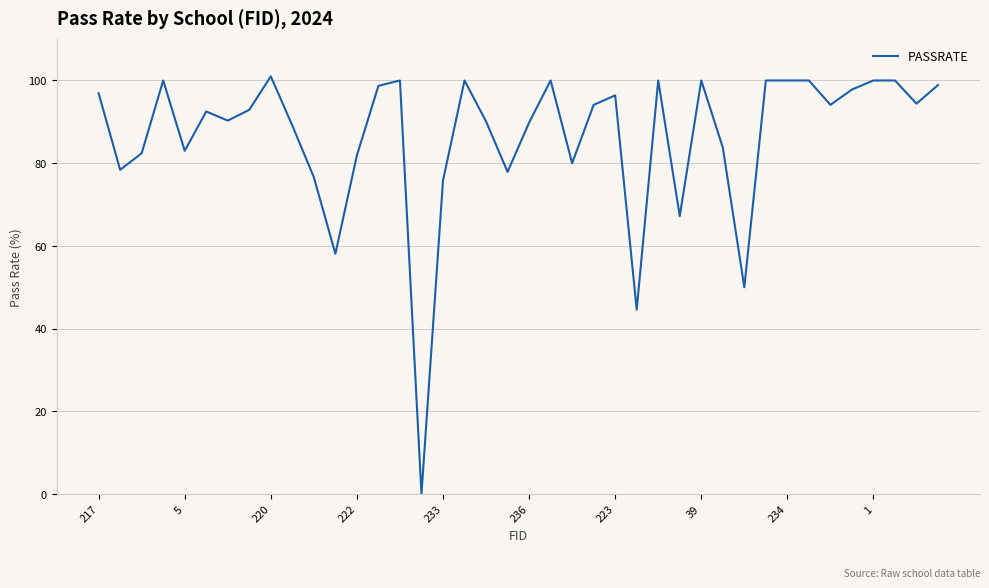

What is the greatest value displayed?

101.0